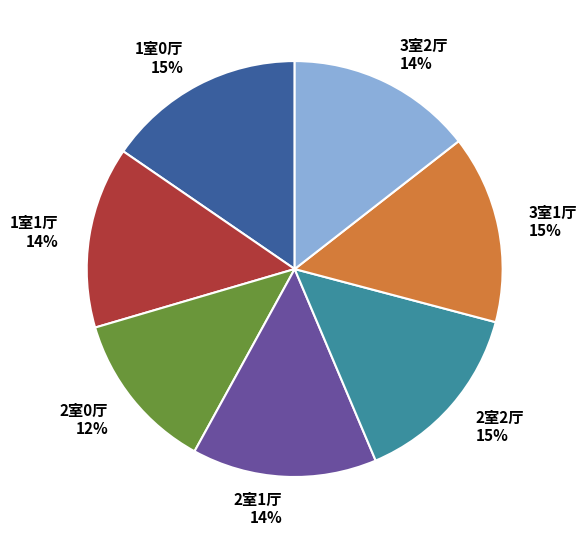

Which category has the smallest portion of the pie?

2室0厅